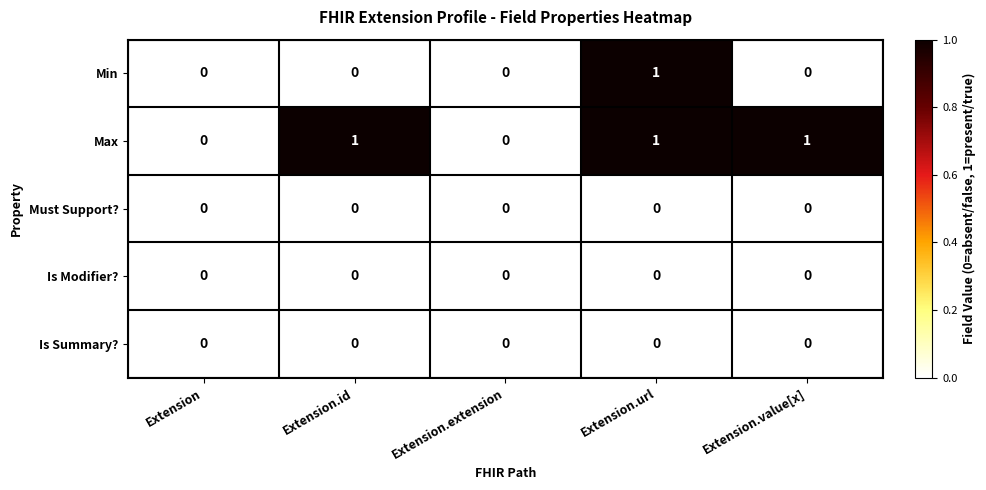

Count the Max values in the range 0 to 1.

5